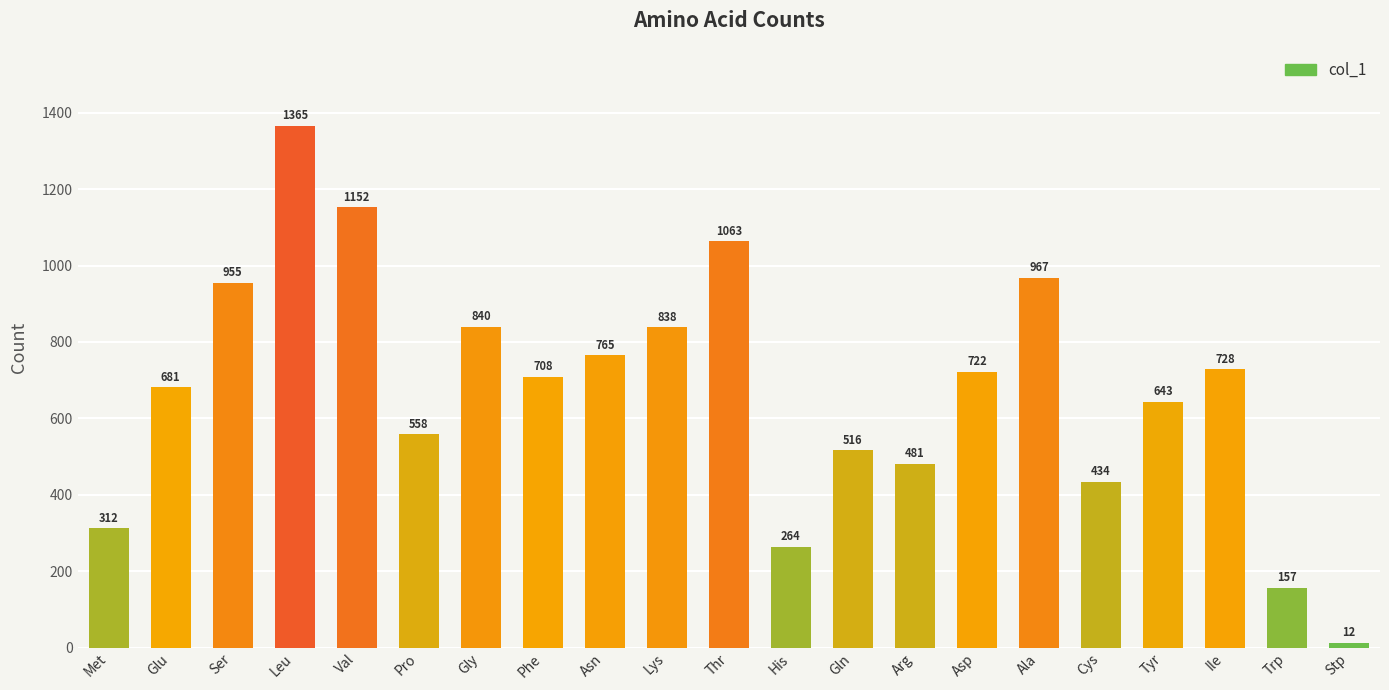

Which has a higher value, Thr or His?

Thr